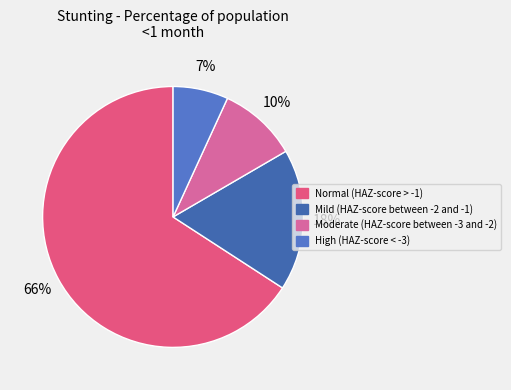

Is it true that High (HAZ-score < -3) is 7% of the pie?

True